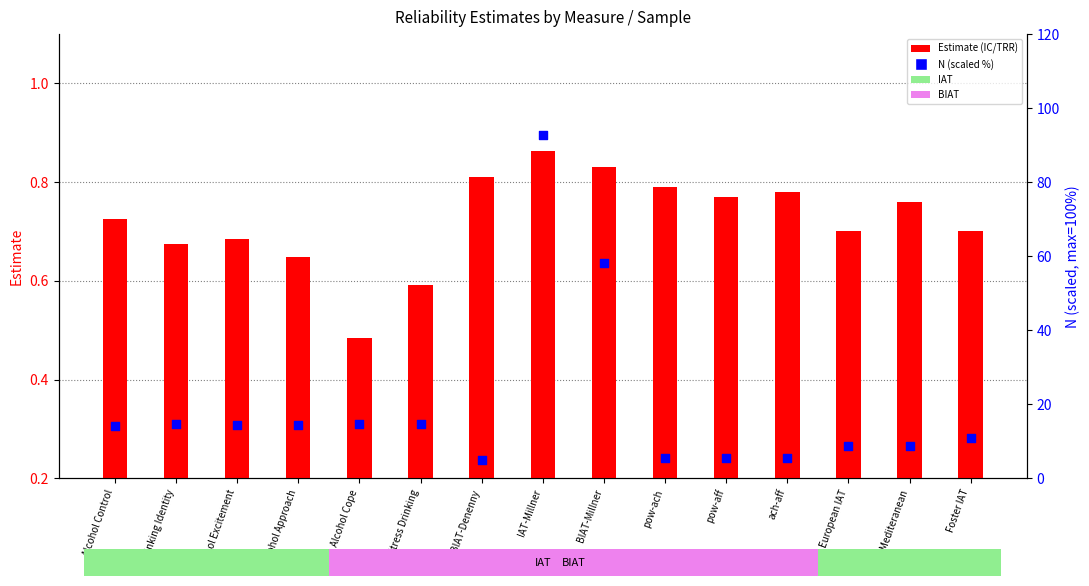

Which series has the largest Y range (max minus min)?

N (scaled %)